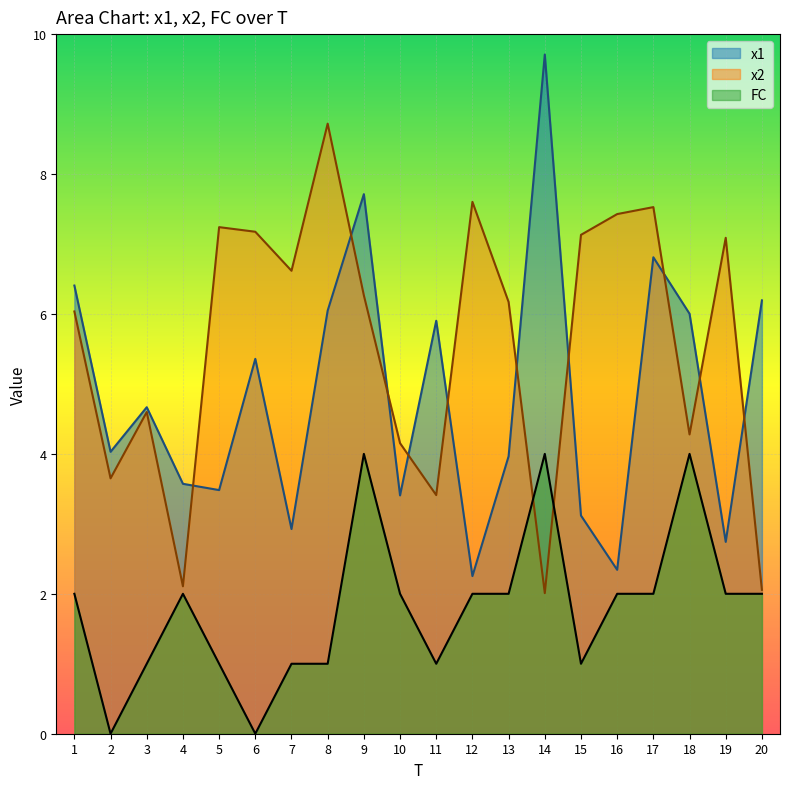

Where is FC nearest to the value 2?

1